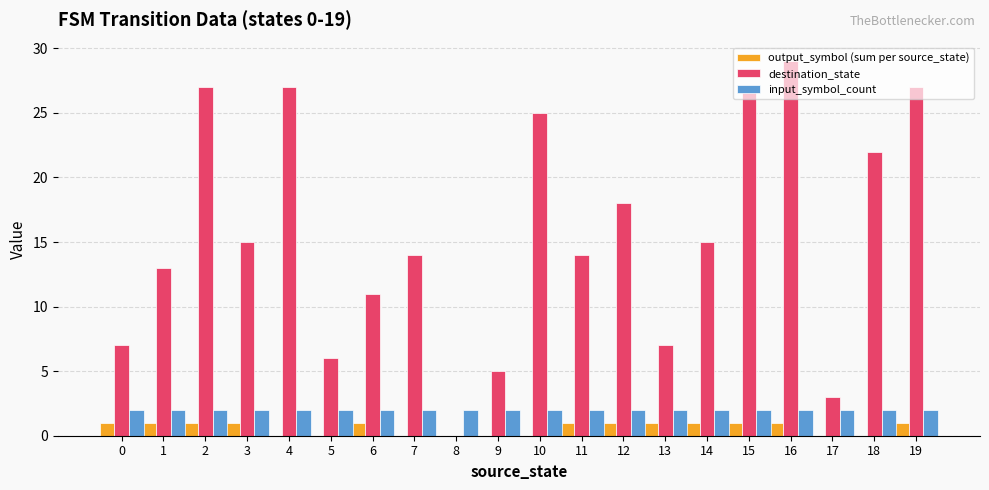

What are all the series names shown in the legend?

output_symbol (sum per source_state), destination_state, input_symbol_count